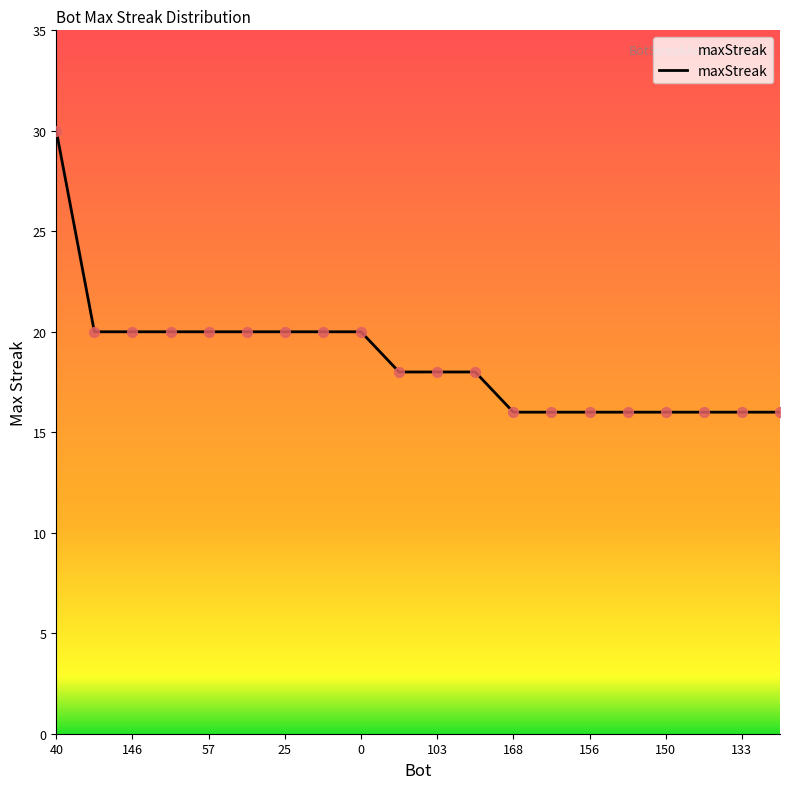

What is the smallest value displayed?

16